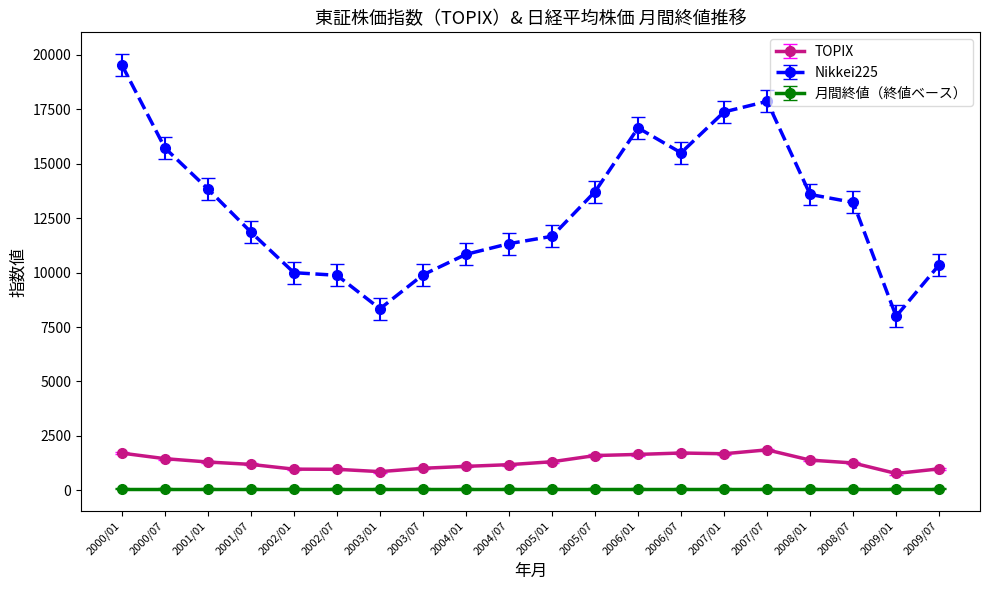

What is the sum of the Nikkei225 values at 2008/07 and 2007/01?

30611.0